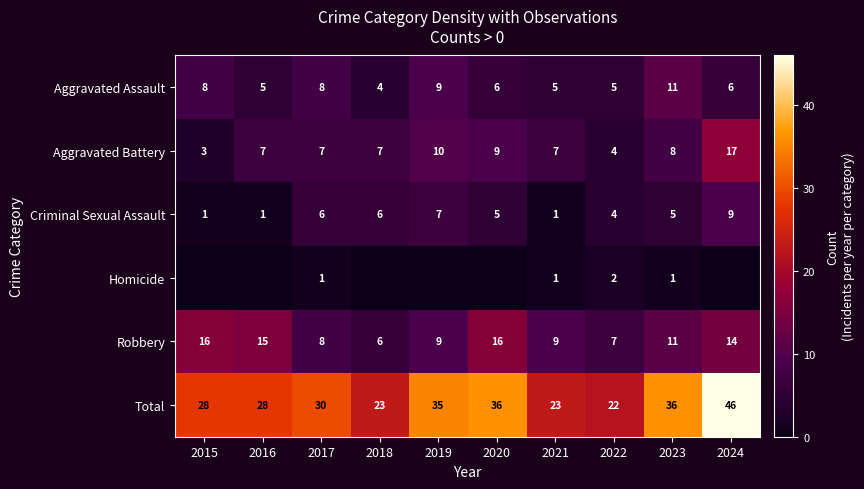

How many series are shown in this chart?

6